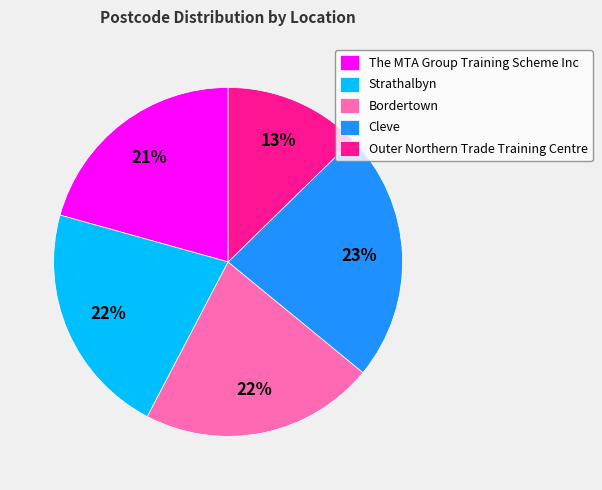

Which has a higher value, Outer Northern Trade Training Centre or Strathalbyn?

Strathalbyn